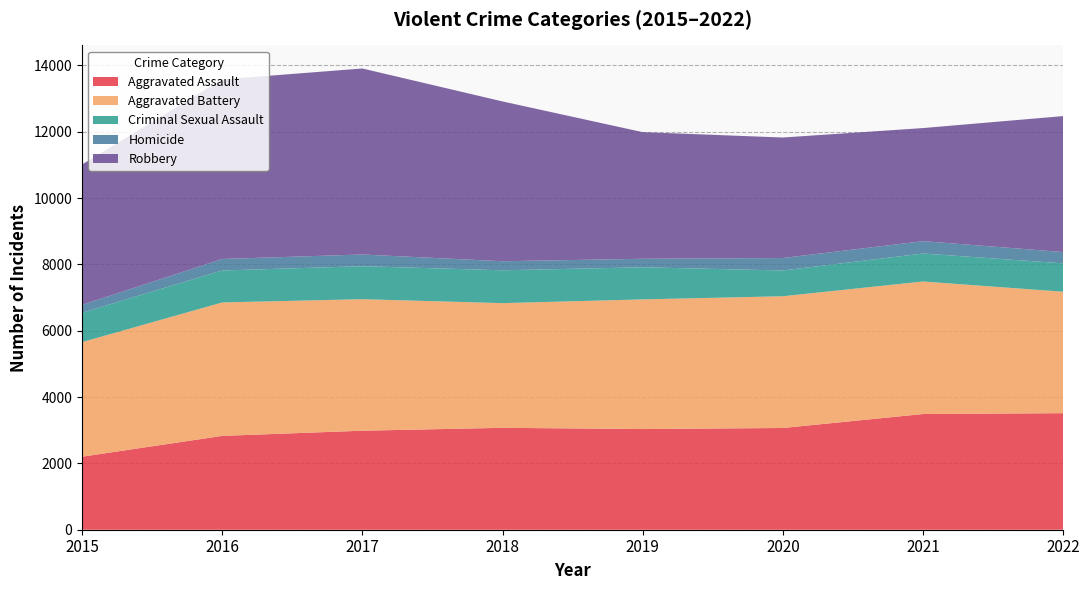

Reading left to right, transcribe all the data shown in this chart.

Aggravated Assault: 2015=2202	2016=2830	2017=2986	2018=3073	2019=3036	2020=3068	2021=3489	2022=3515
Aggravated Battery: 2015=3455	2016=4024	2017=3966	2018=3760	2019=3910	2020=3973	2021=3997	2022=3662
Criminal Sexual Assault: 2015=887	2016=964	2017=995	2018=991	2019=968	2020=777	2021=844	2022=856
Homicide: 2015=237	2016=347	2017=353	2018=273	2019=257	2020=376	2021=373	2022=341
Robbery: 2015=4234	2016=5415	2017=5610	2018=4819	2019=3819	2020=3634	2021=3410	2022=4100